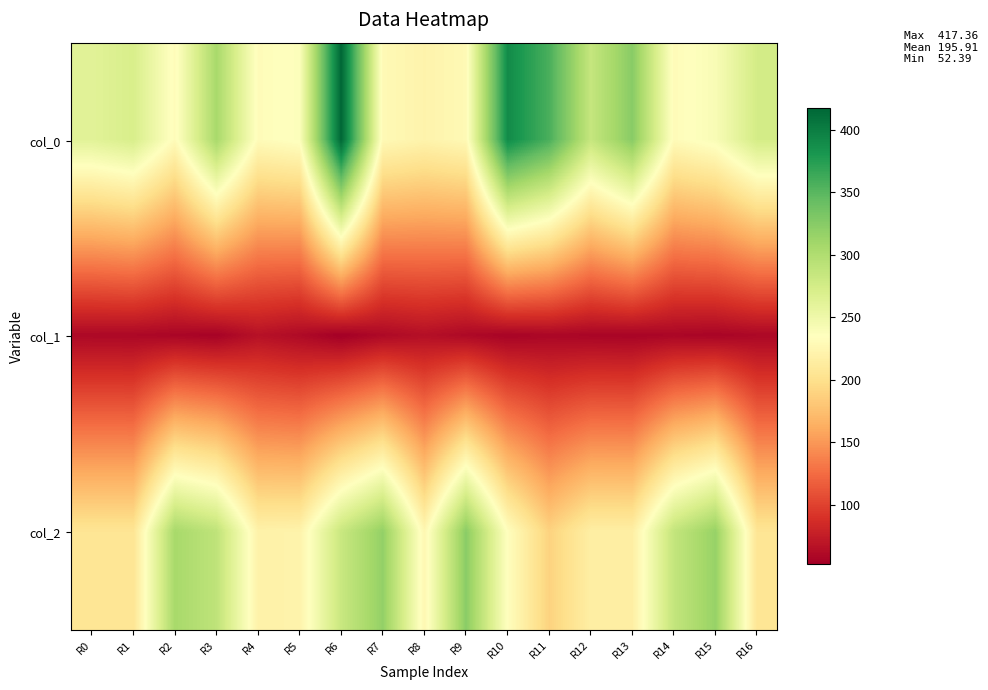

Reading left to right, list all the values displayed in this chart.

col_0: R0=262.4	R1=271.5	R2=231.2	R3=305.5	R4=231.3	R5=237.1	R6=417.4	R7=228.4	R8=221.9	R9=228.2	R10=389.8	R11=357.6	R12=285.2	R13=324.3	R14=230.9	R15=241.1	R16=274.9
col_1: R0=59.2	R1=58.8	R2=57.2	R3=54.8	R4=66.1	R5=60.7	R6=52.4	R7=60.0	R8=64.6	R9=59.8	R10=55.5	R11=58.0	R12=56.8	R13=56.0	R14=57.8	R15=56.2	R16=58.7
col_2: R0=205.0	R1=205.0	R2=306.0	R3=290.0	R4=220.0	R5=221.0	R6=283.0	R7=318.0	R8=226.0	R9=323.0	R10=234.0	R11=189.0	R12=216.0	R13=216.0	R14=287.0	R15=316.0	R16=205.0